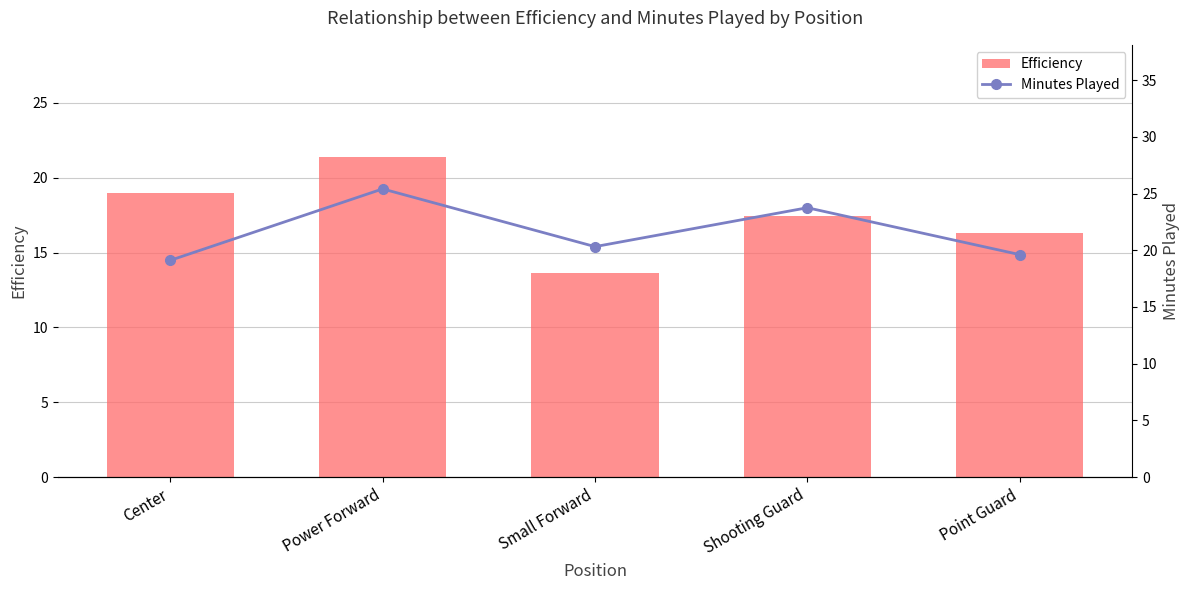

What is the difference between the Minutes Played values at Power Forward and Small Forward?

5.1